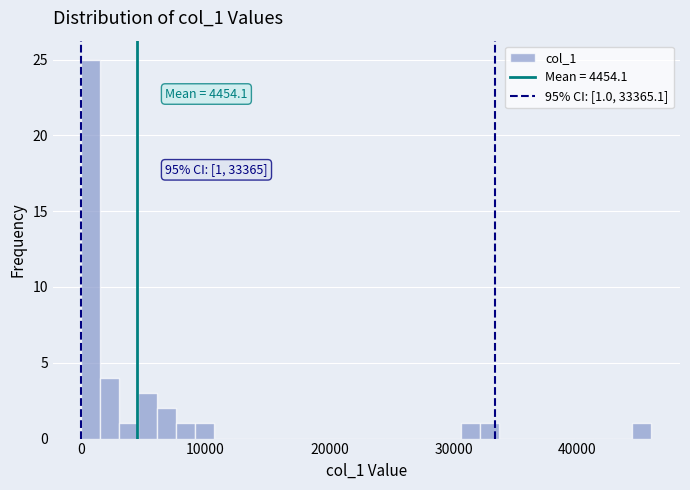

Read against the x-axis, roughly where is the centre of the tallest bar?

1000